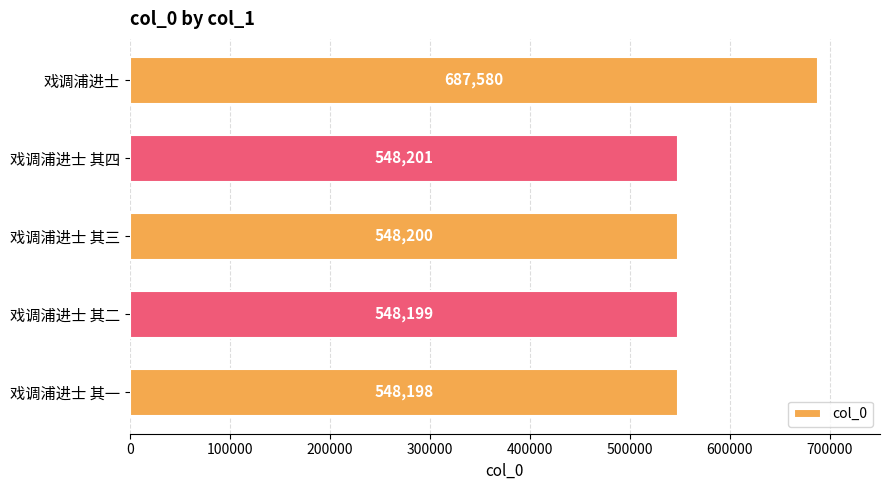

The chart shows a value of 687580 at 戏调浦进士. True or false?

True